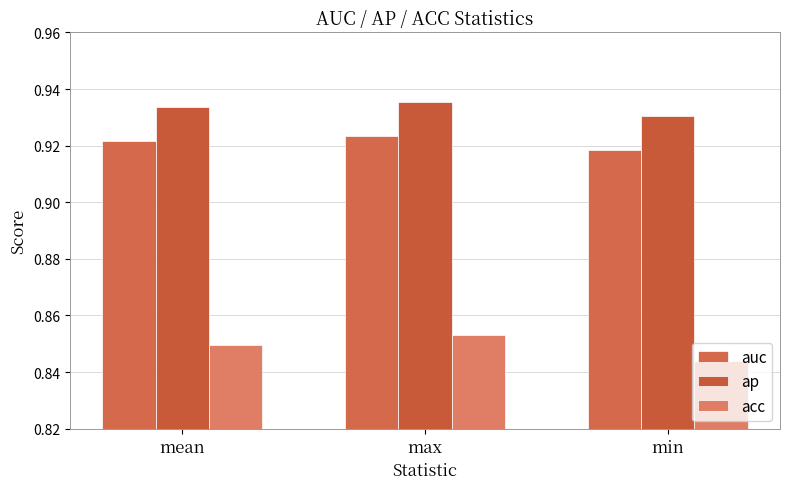

True or false: acc has a value of 0.4 at mean.

False